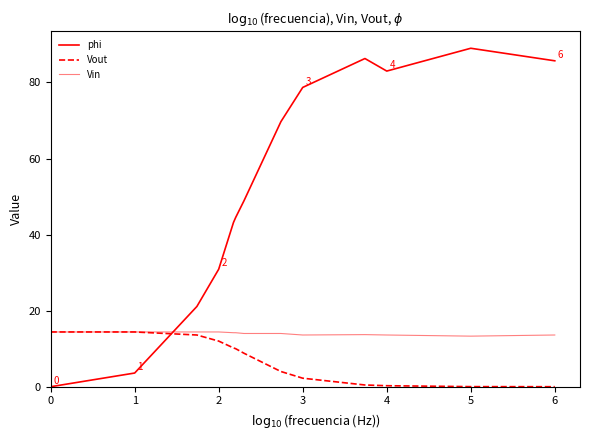

How many lines are shown in the chart?

3